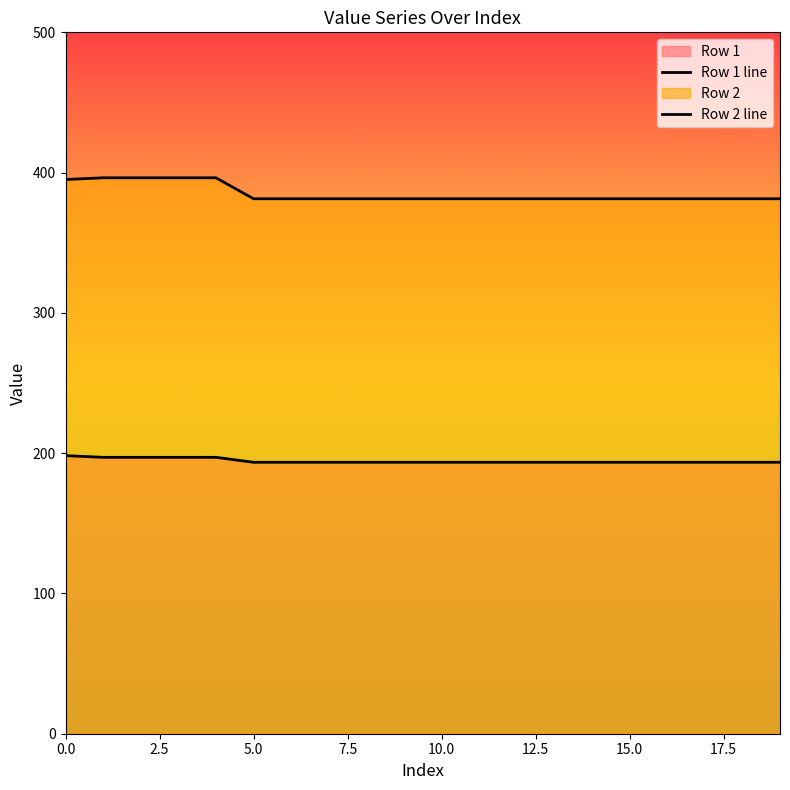

At which label is Row 1 closest to 195?

5